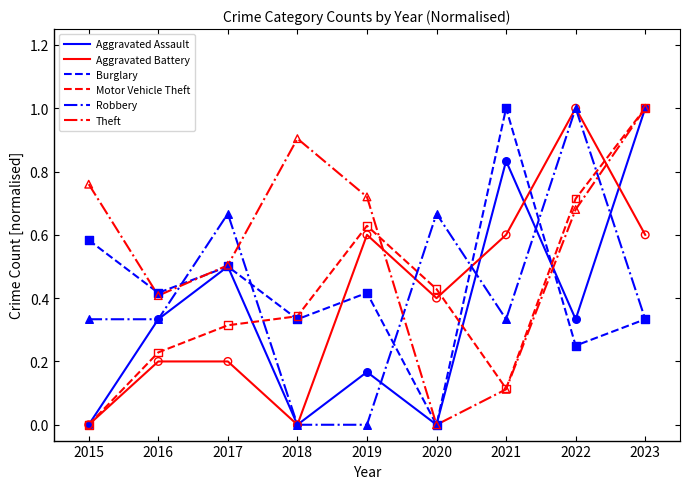

What is the spread (max minus min) of values at 2021?

0.9